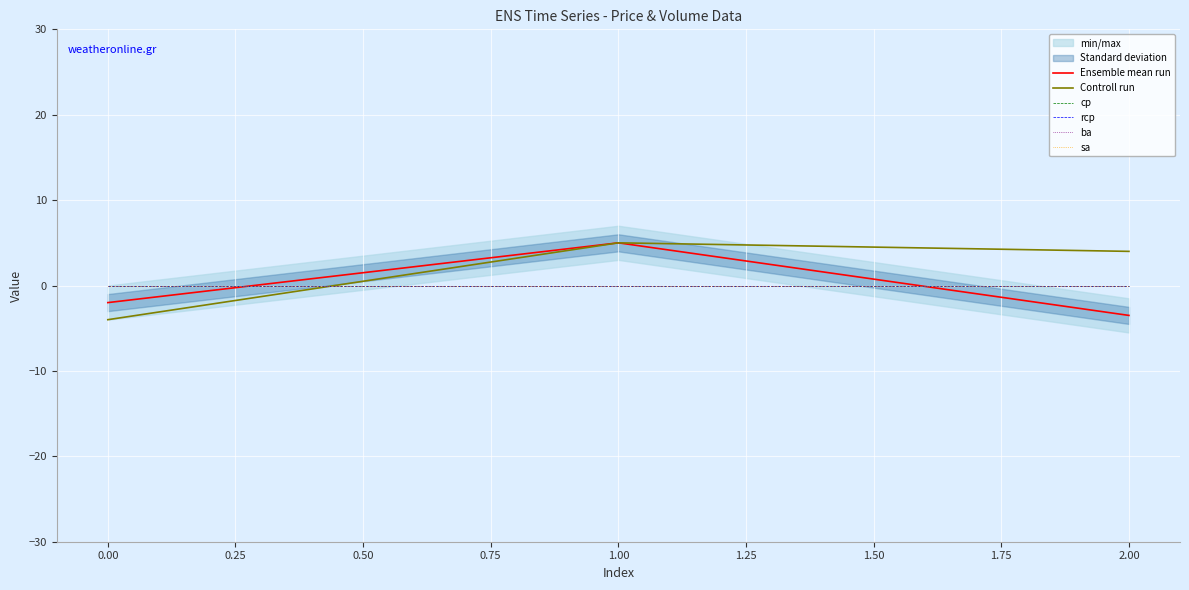

Which series has the largest range (max minus min)?

Controll run